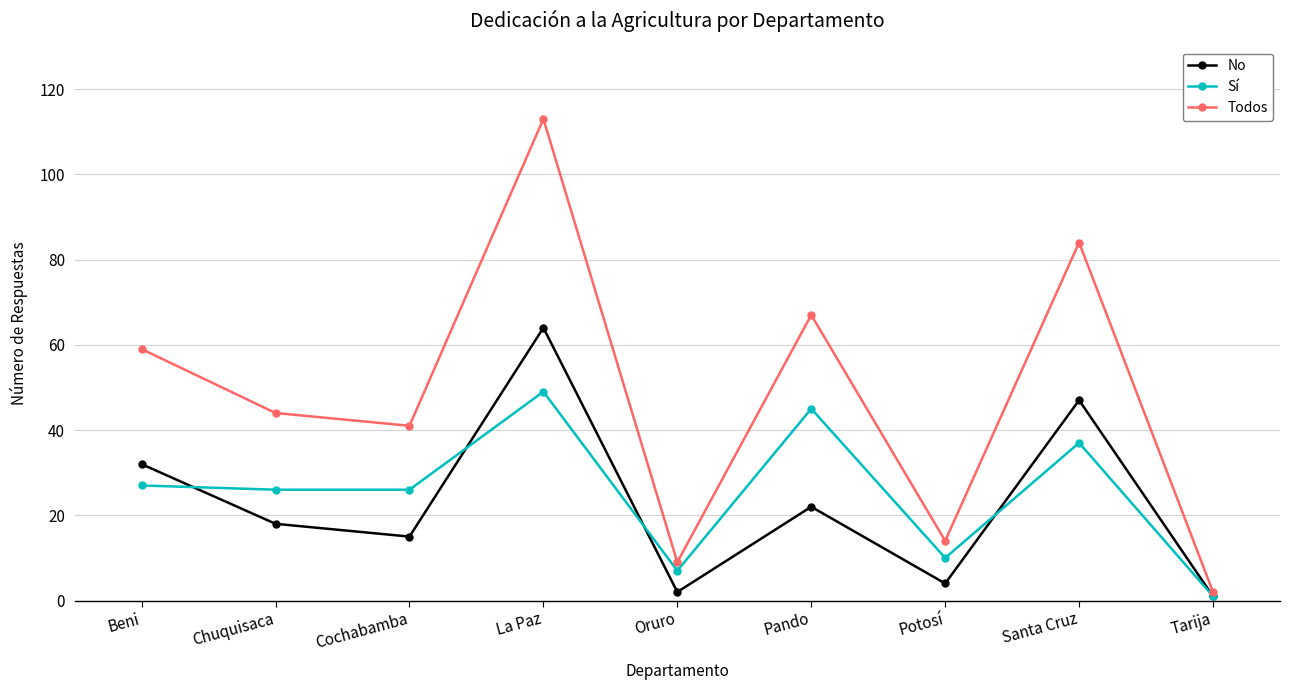

At Pando, list the series in order from largest to smallest.

Todos, Sí, No